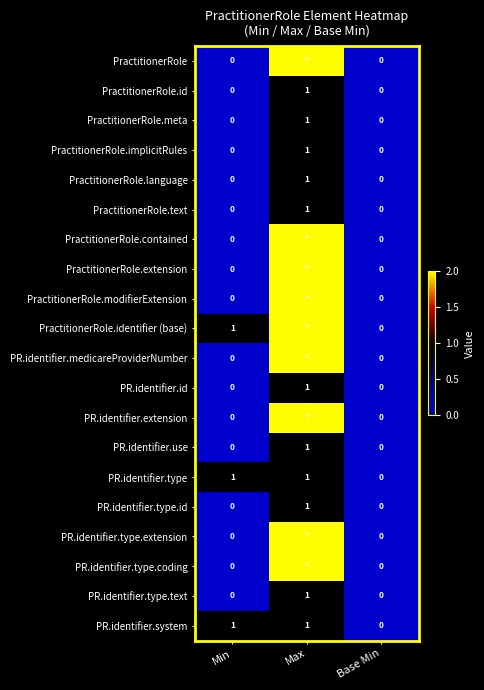

The value of PR.identifier.type.text at Base Min is 0. True or false?

True